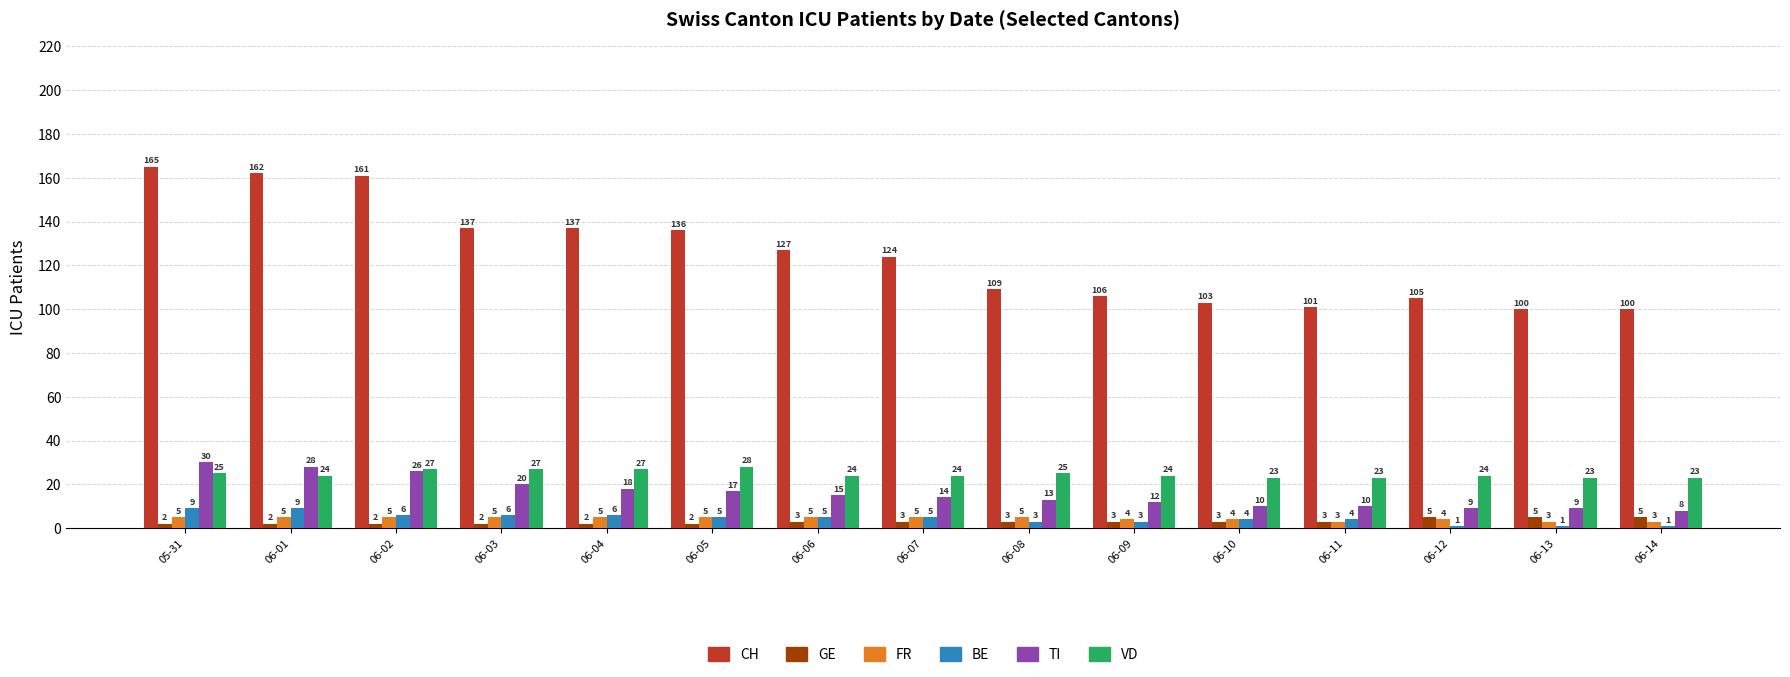

What is the value of the TI bar at the 11th from the left?

10